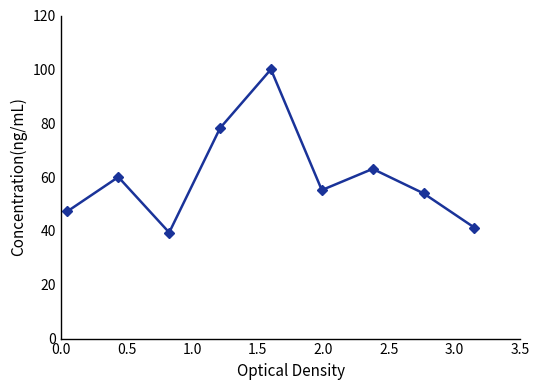

What is the difference between the maximum and minimum values?

60.6